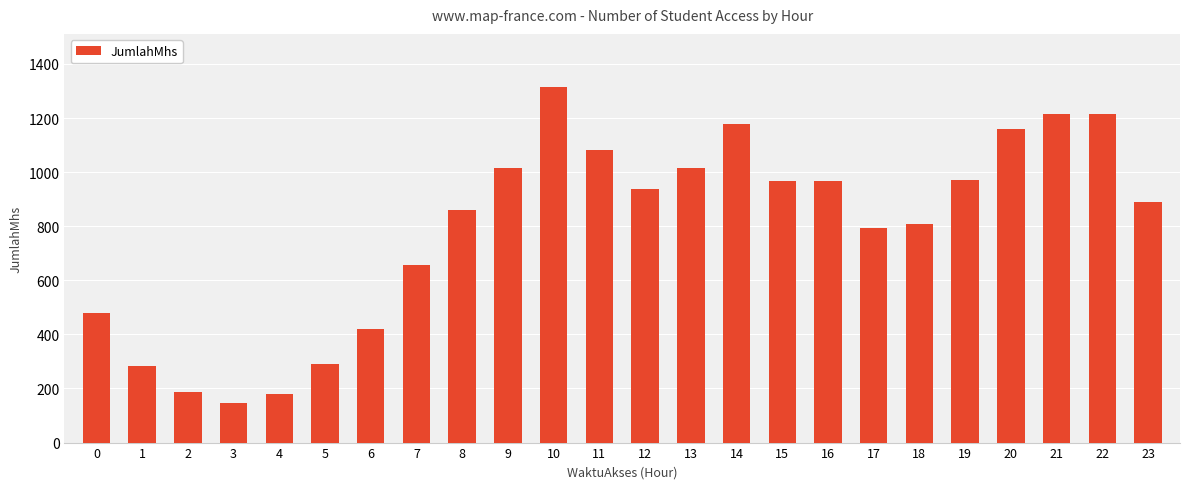

How many values are below 936?

12